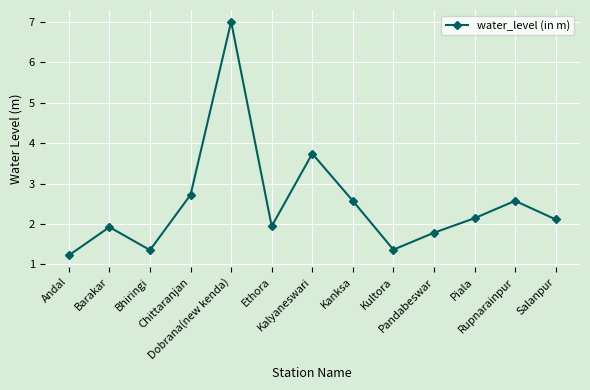

Approximately how many times larger is the value at Ethora compared to Dobrana(new kenda)?

0.3